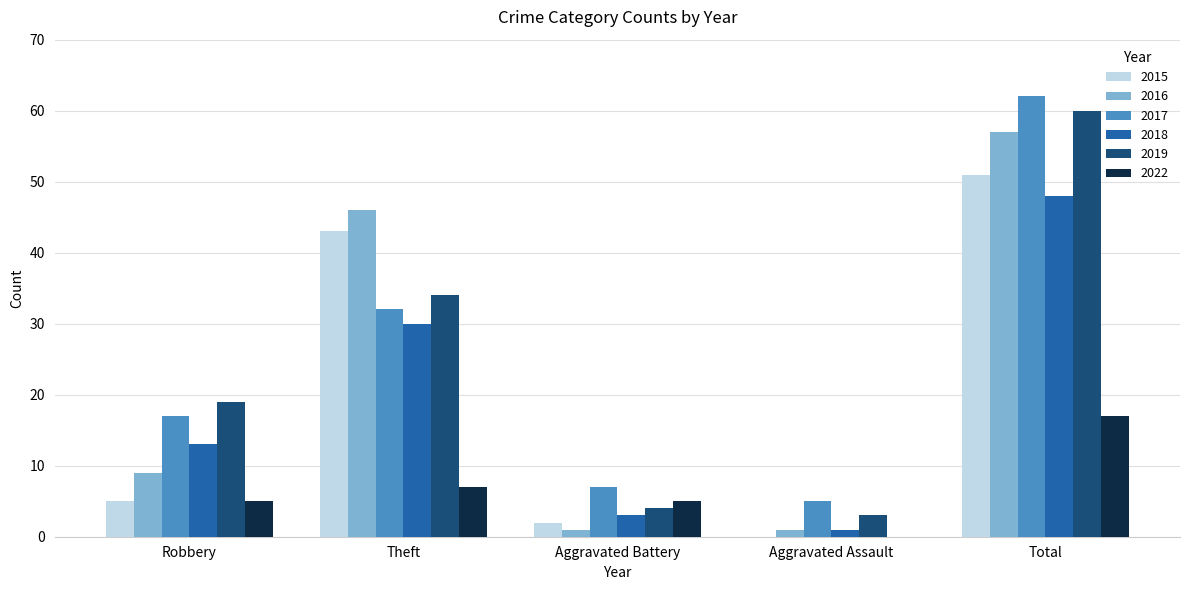

What are all the series names shown in the legend?

2015, 2016, 2017, 2018, 2019, 2022